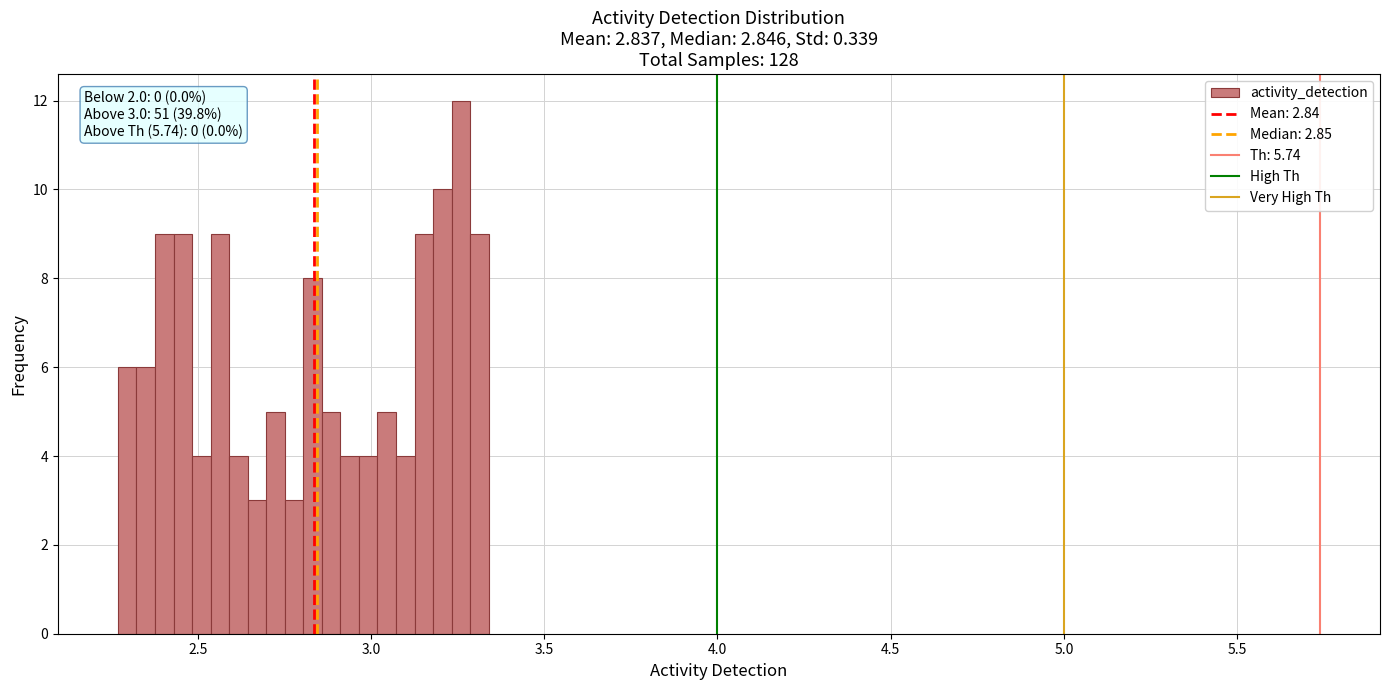

Around what value on the x-axis is the tallest bar? Give the approximate position of its centre, as read against the axis.

3.25